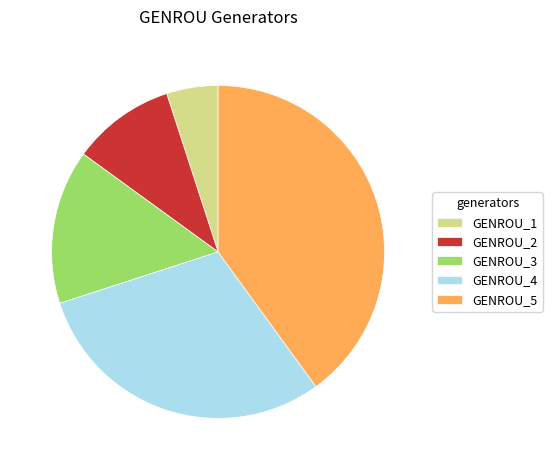

Combined, do GENROU_5 and GENROU_1 account for over 50%?

No